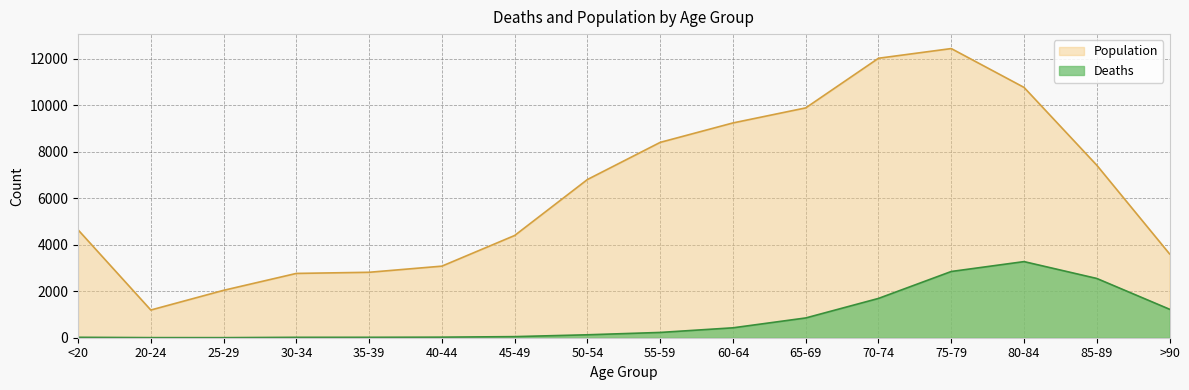

True or false: Deaths and Population cross at least once.

False